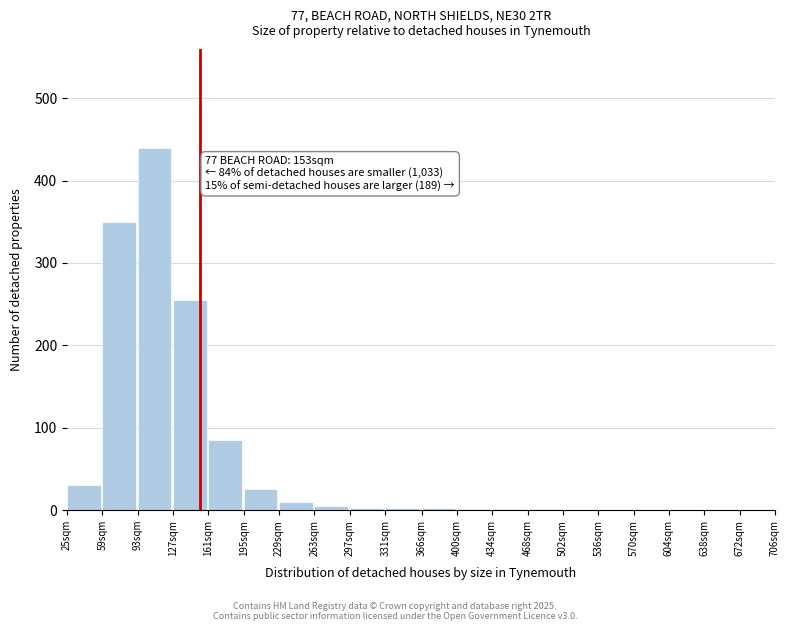

Which label corresponds to the largest value in the chart?

93sqm